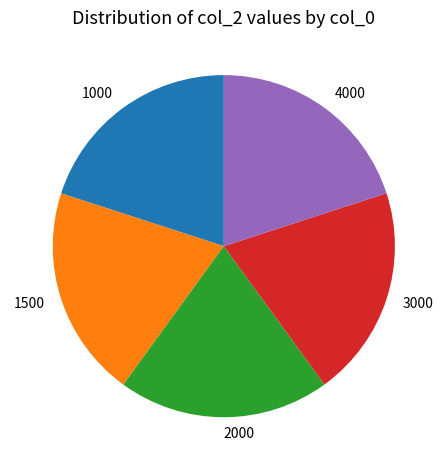

Approximately how many times larger is the value at 1500 compared to 2000?

1.0